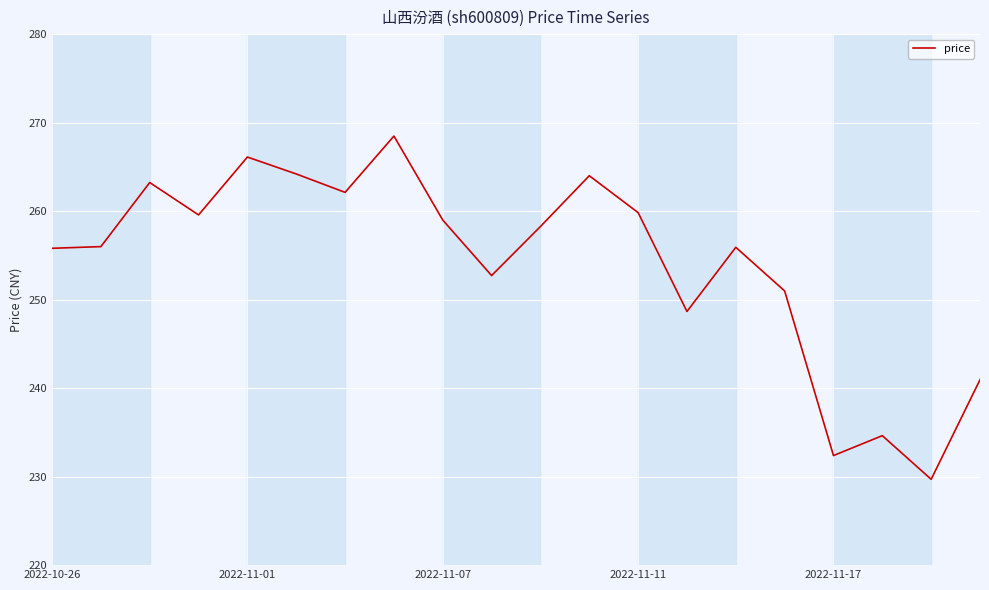

Does the chart display data point markers on the line(s)?

No